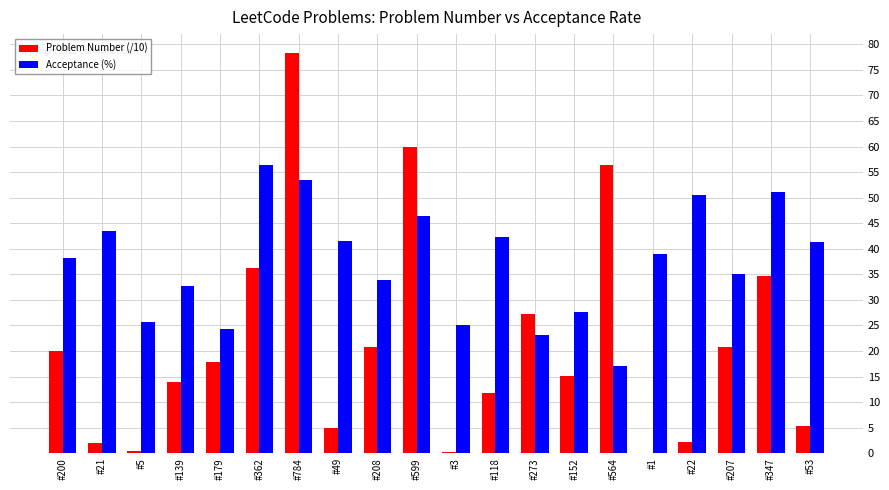

How many values in the Problem Number (/10) series exceed 17?

10